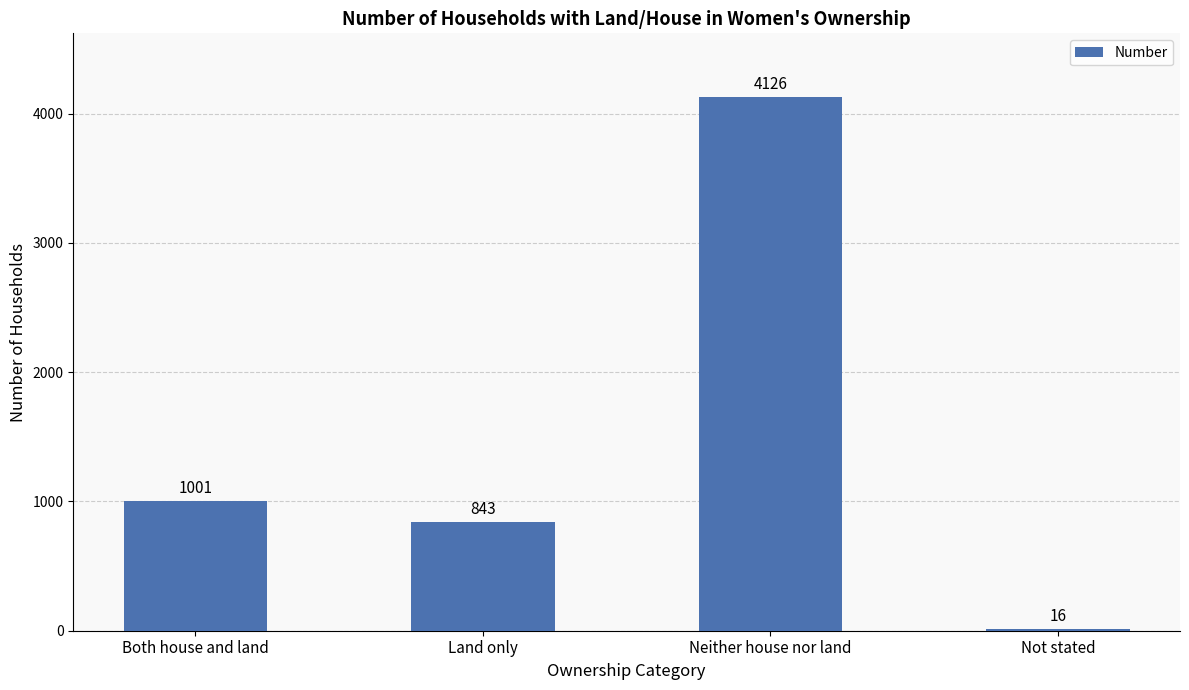

Reading left to right, extract all data points from this chart.

Both house and land=1001	Land only=843	Neither house nor land=4126	Not stated=16